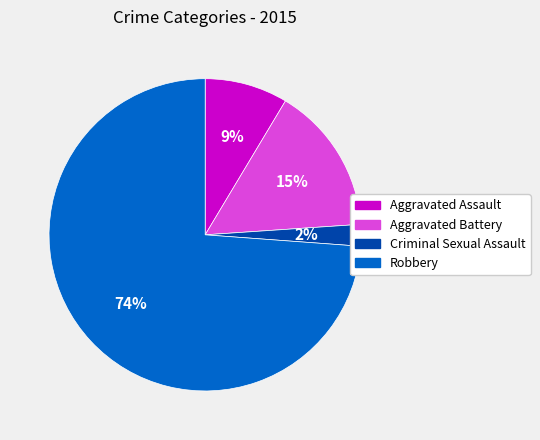

True or false: Aggravated Battery accounts for 15% of the total.

True